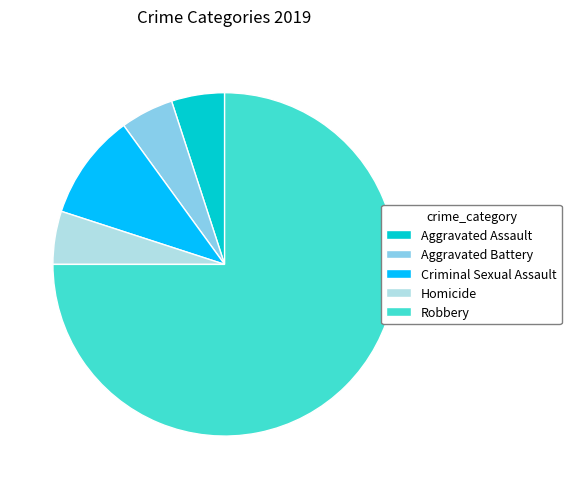

Is the sum of Aggravated Battery and Robbery greater than half?

Yes